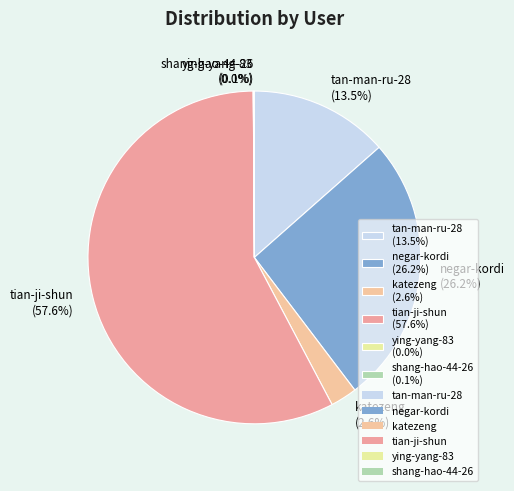

Which has a higher value, tan-man-ru-28 or tian-ji-shun?

tian-ji-shun